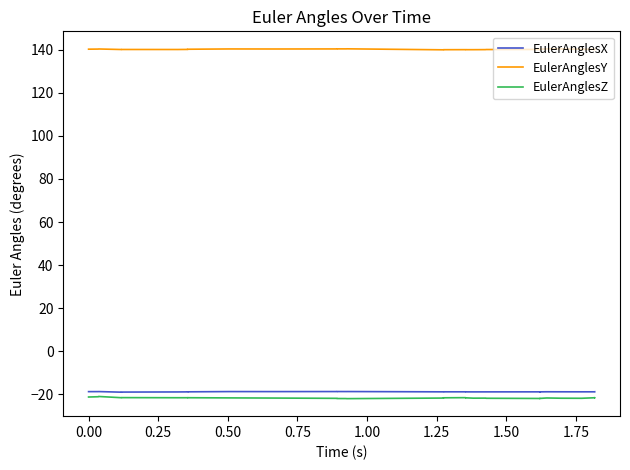

How many data points does each series have?

40